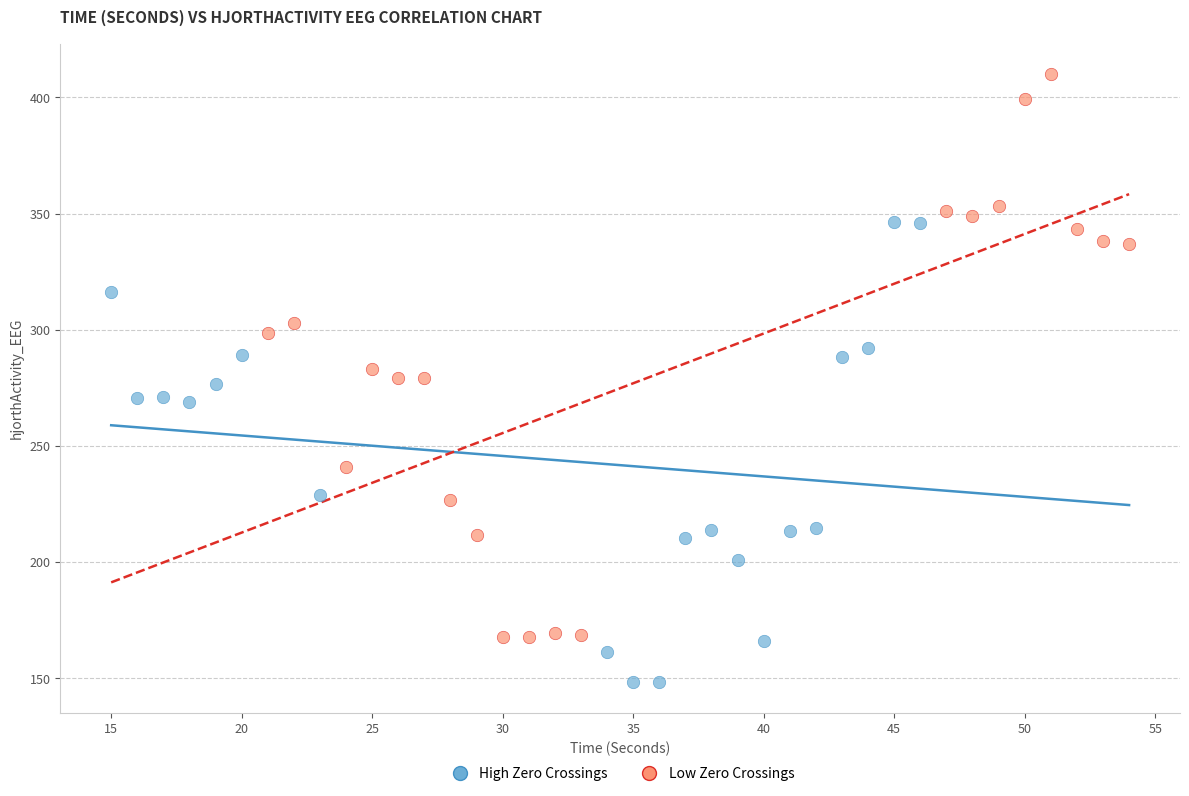

Which series contains the highest Y value?

Low Zero Crossings